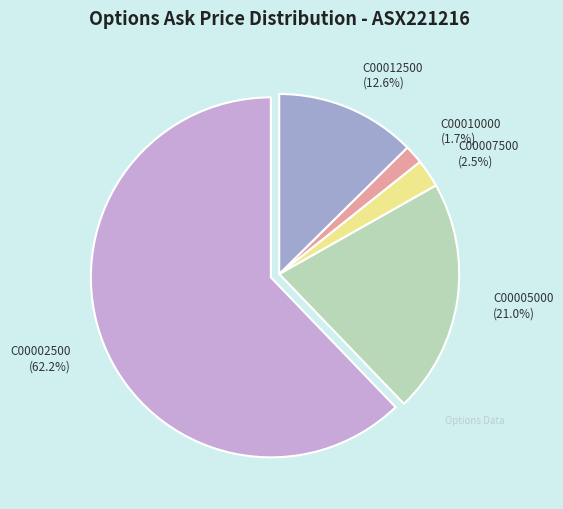

What is the largest slice in the pie chart?

C00002500 (62.2%)